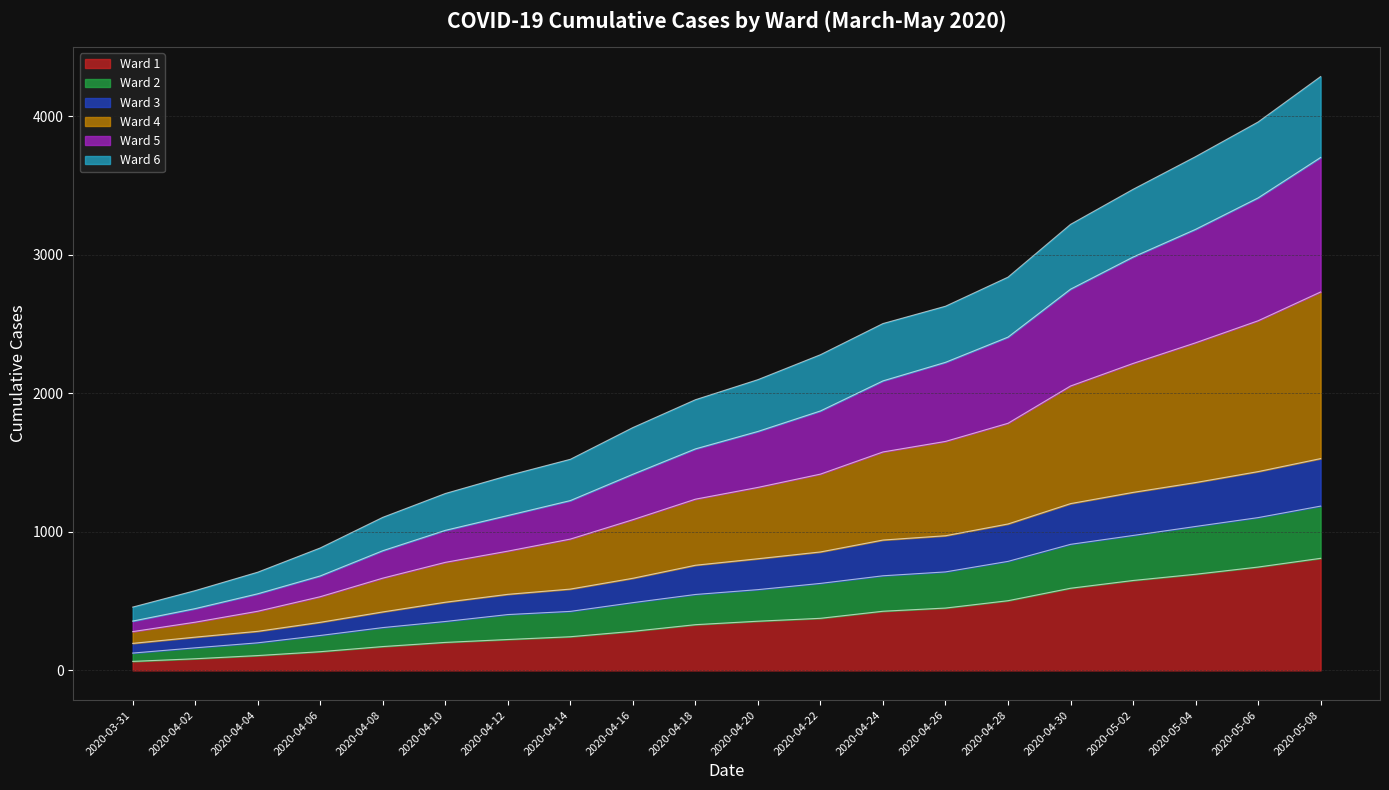

What are all the series names shown in the legend?

Ward 1, Ward 2, Ward 3, Ward 4, Ward 5, Ward 6